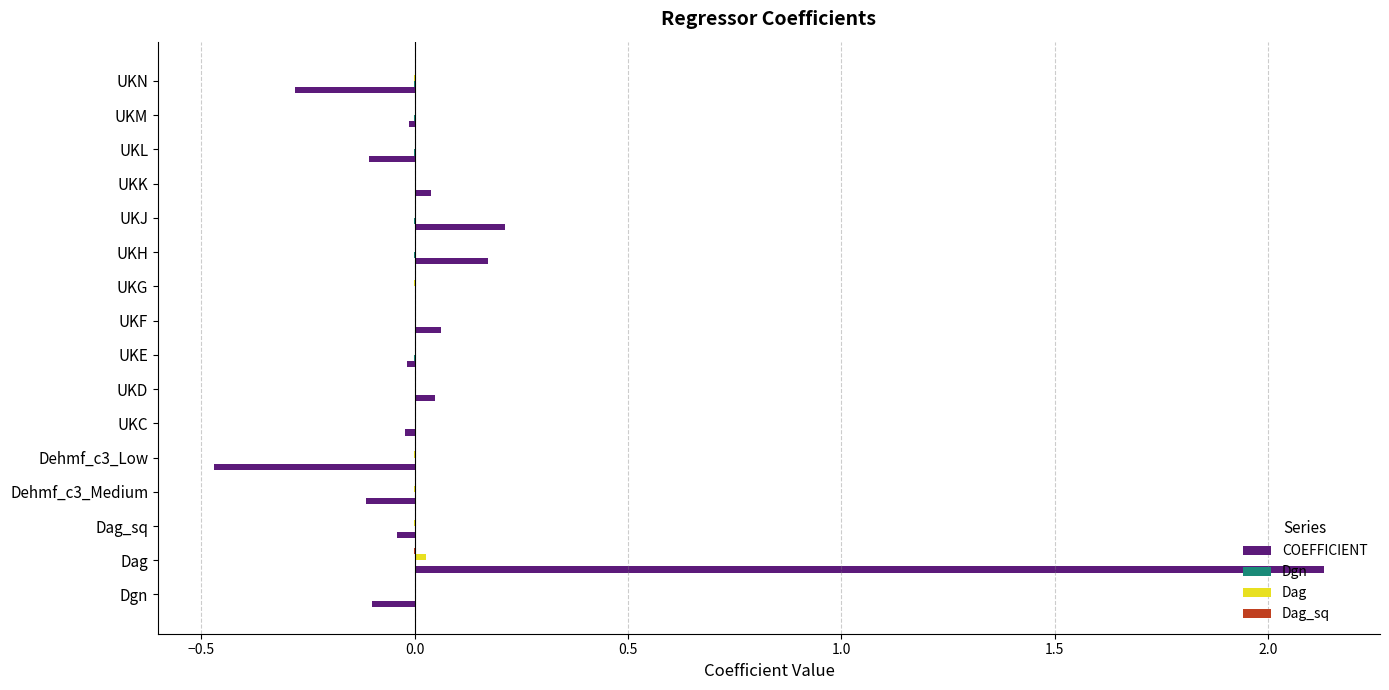

Is it true that COEFFICIENT equals -0.0 at Dehmf_c3_Medium?

False